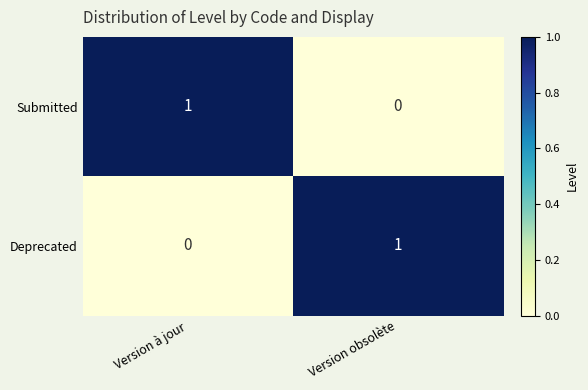

Is the value of Submitted at Version obsolète greater than the value of Deprecated at Version obsolète?

No